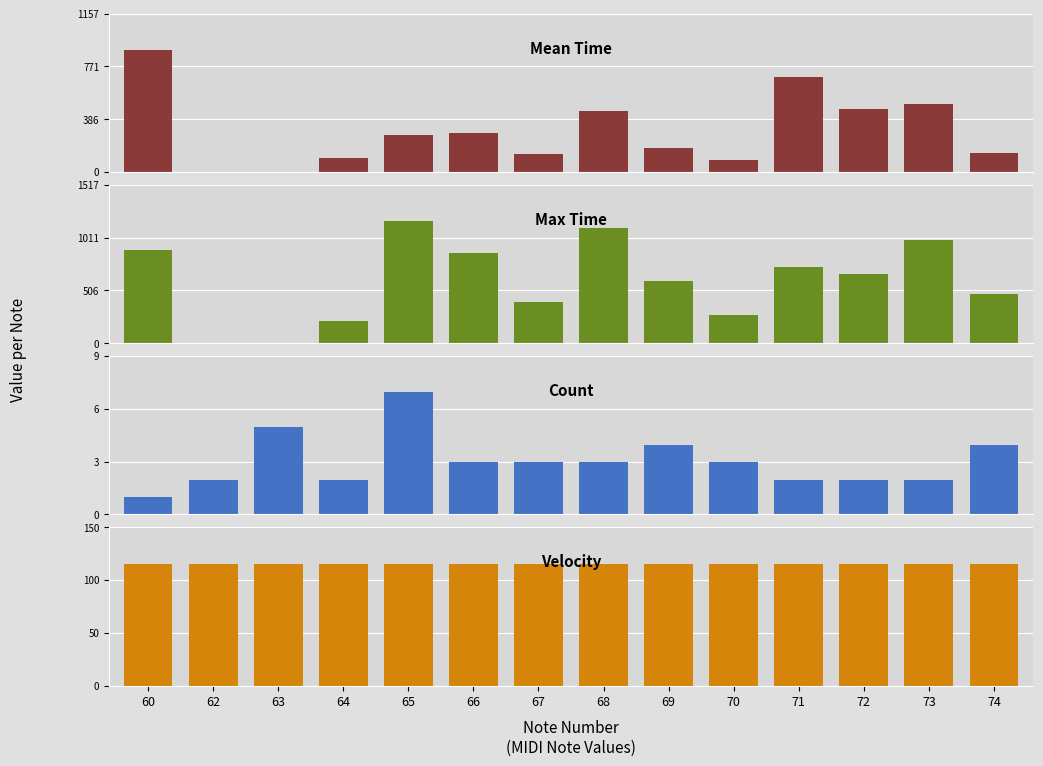

Read the Count value at 62.

2